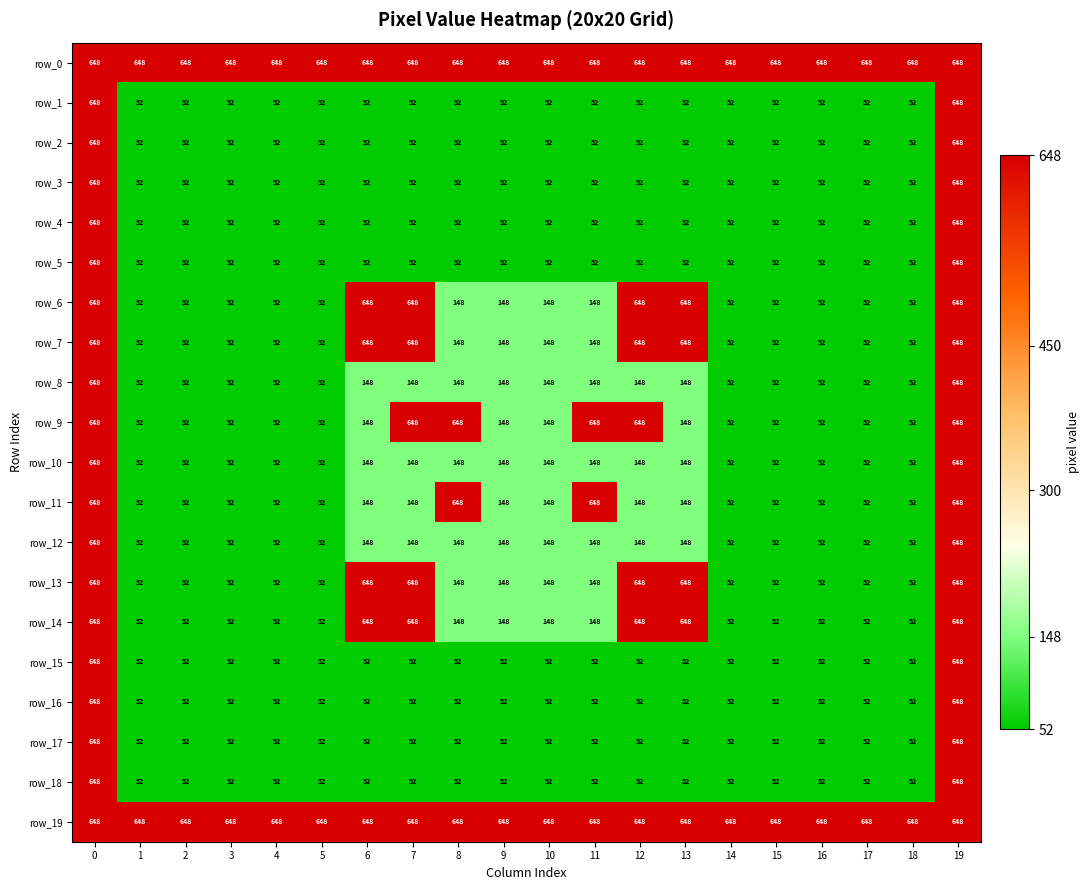

True or false: row_3 has a value of 52 at 6.

True